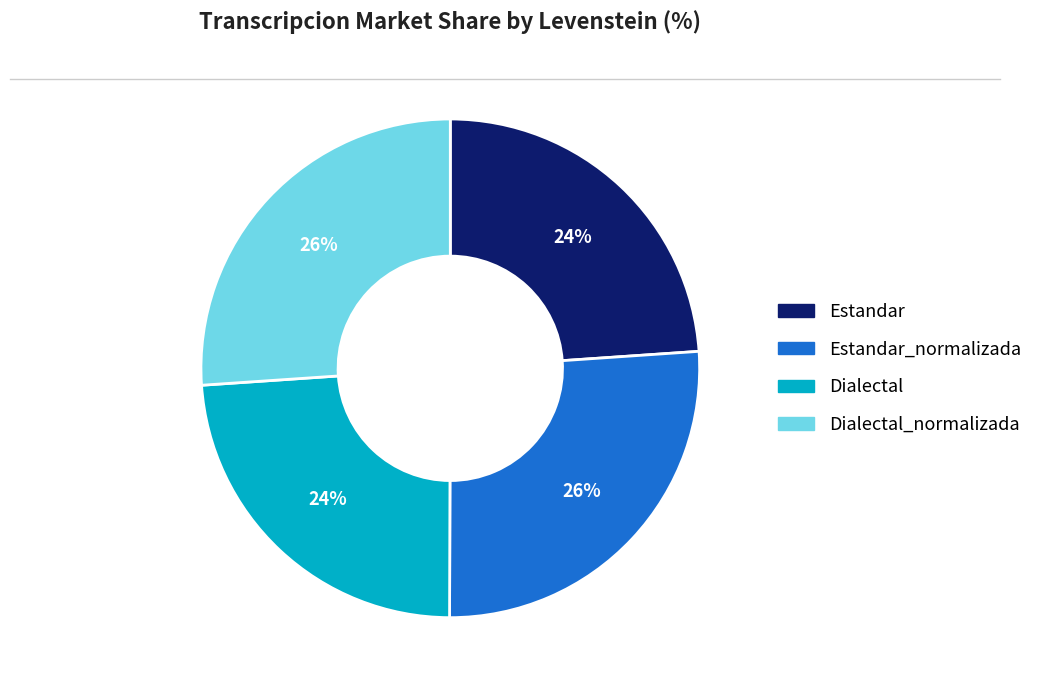

To the nearest percent, what is the average slice percentage?

25%